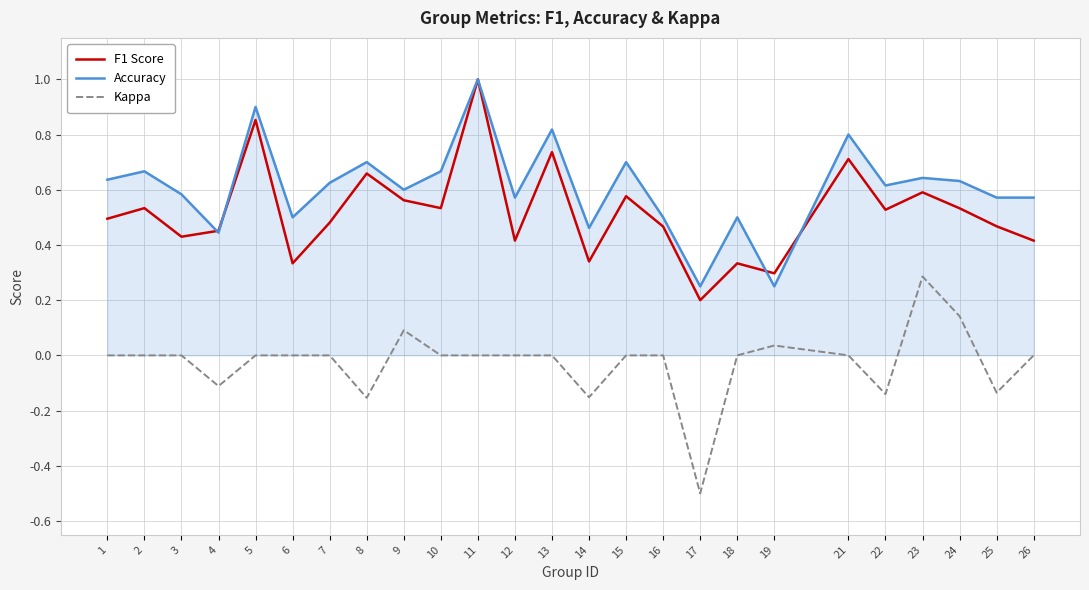

How many interior local valleys does the F1 Score series have?

8